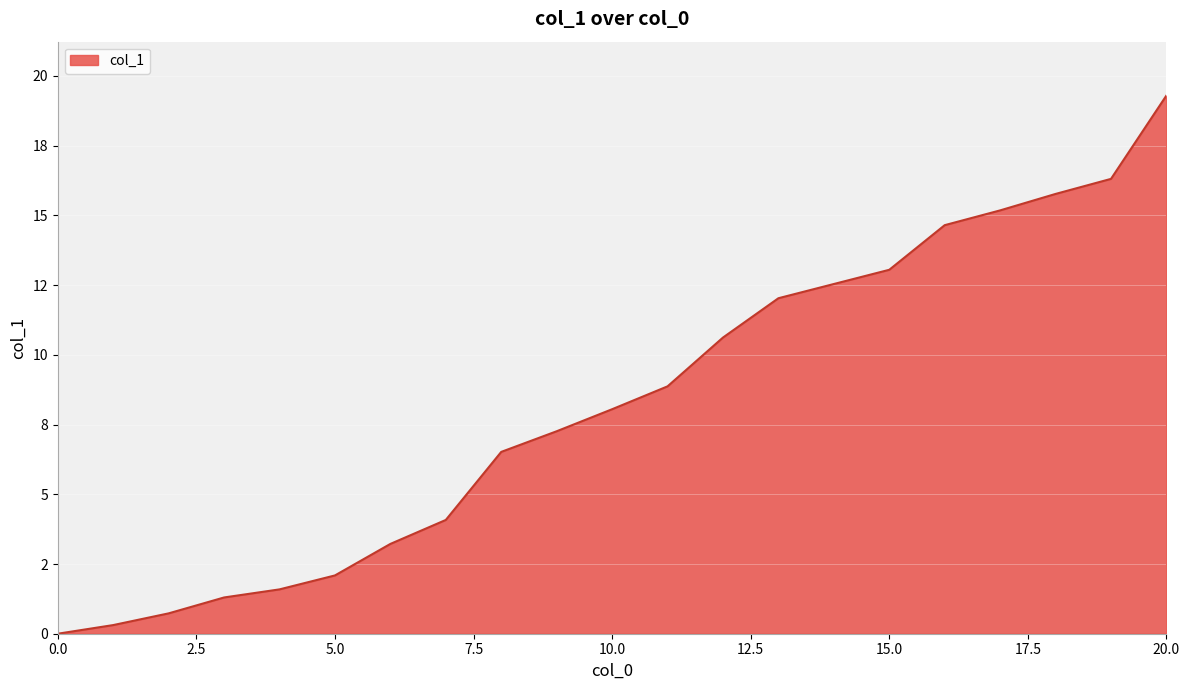

At which label is the value closest to 9?

11